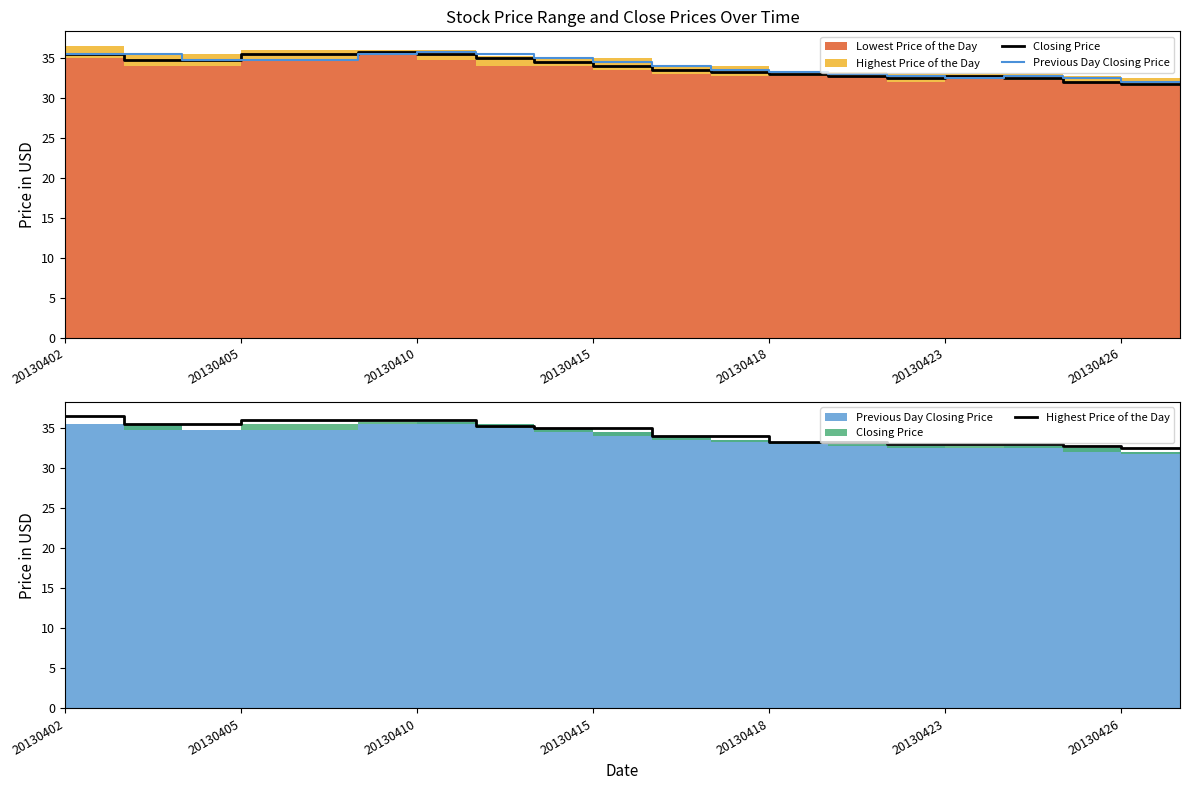

True or false: Highest Price of the Day has a value of 35.0 at 20130415.

True